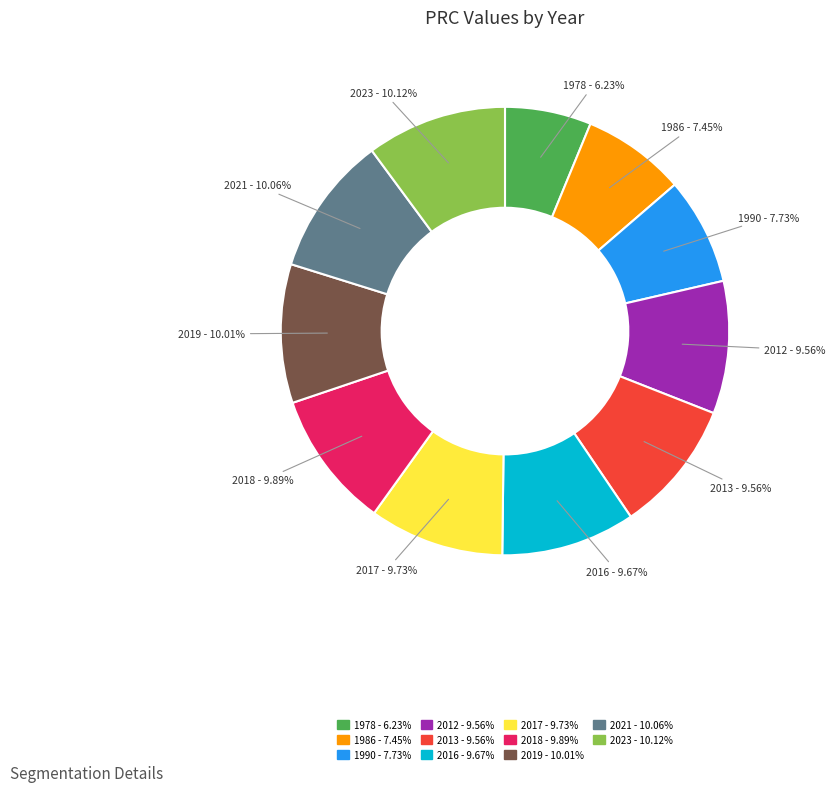

Between 1986 and 2012, which is larger?

2012